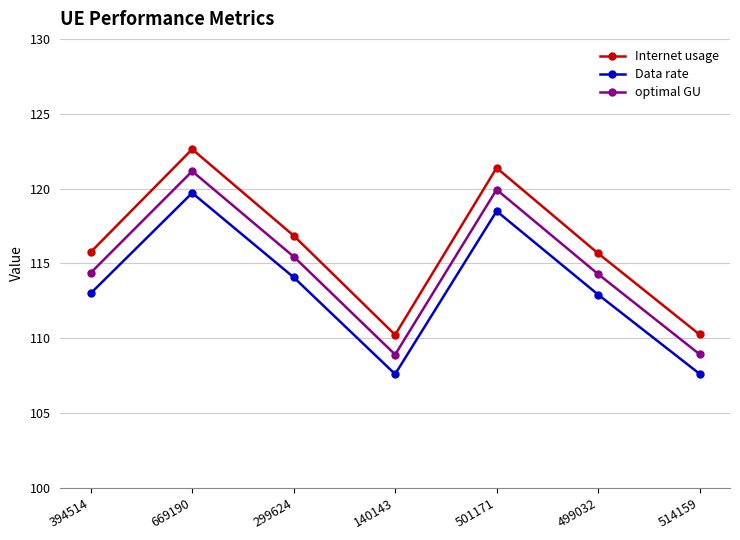

Rank the series at 140143 from highest to lowest value.

Internet usage, optimal GU, Data rate